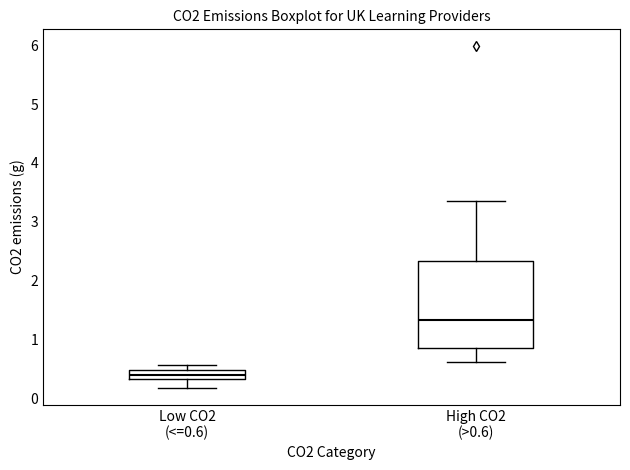

Which box has the highest median line?

High CO2 (>0.6)